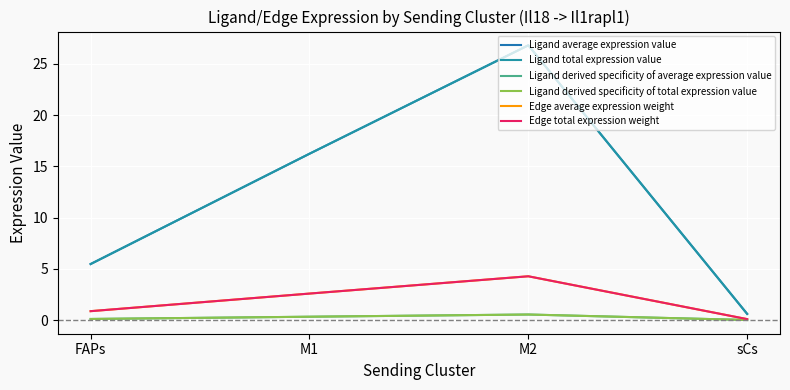

Reading right to left, extract all data points from this chart.

Ligand average expression value: sCs=0.6	M2=26.8	M1=16.2	FAPs=5.5
Ligand total expression value: sCs=0.6	M2=26.8	M1=16.2	FAPs=5.5
Ligand derived specificity of average expression value: sCs=0.0	M2=0.5	M1=0.3	FAPs=0.1
Ligand derived specificity of total expression value: sCs=0.0	M2=0.5	M1=0.3	FAPs=0.1
Edge average expression weight: sCs=0.1	M2=4.3	M1=2.6	FAPs=0.9
Edge total expression weight: sCs=0.1	M2=4.3	M1=2.6	FAPs=0.9